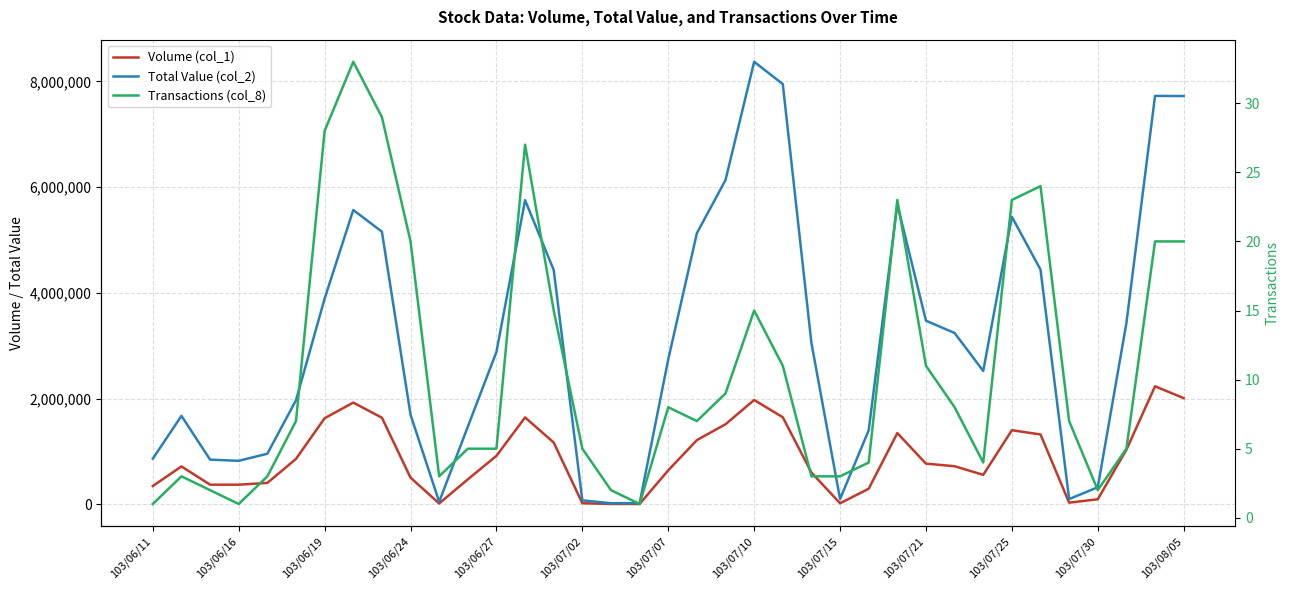

What is the difference between the maximum and second lowest values in the Volume (col_1) series?

2226000